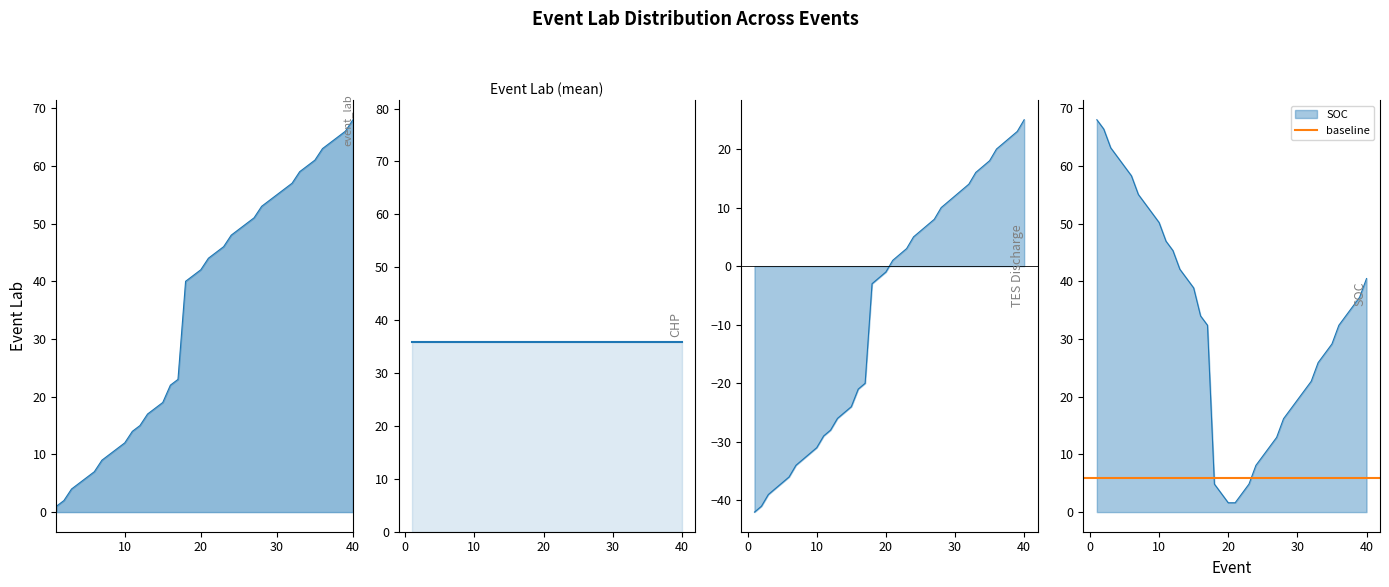

At which label does the data first exceed 44?

22